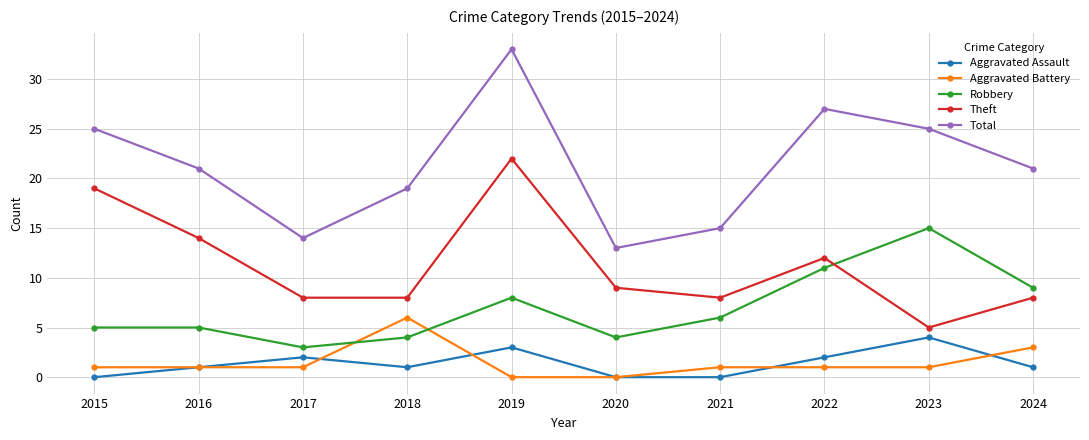

List the series in order of their peak value, highest first.

Total, Theft, Robbery, Aggravated Battery, Aggravated Assault